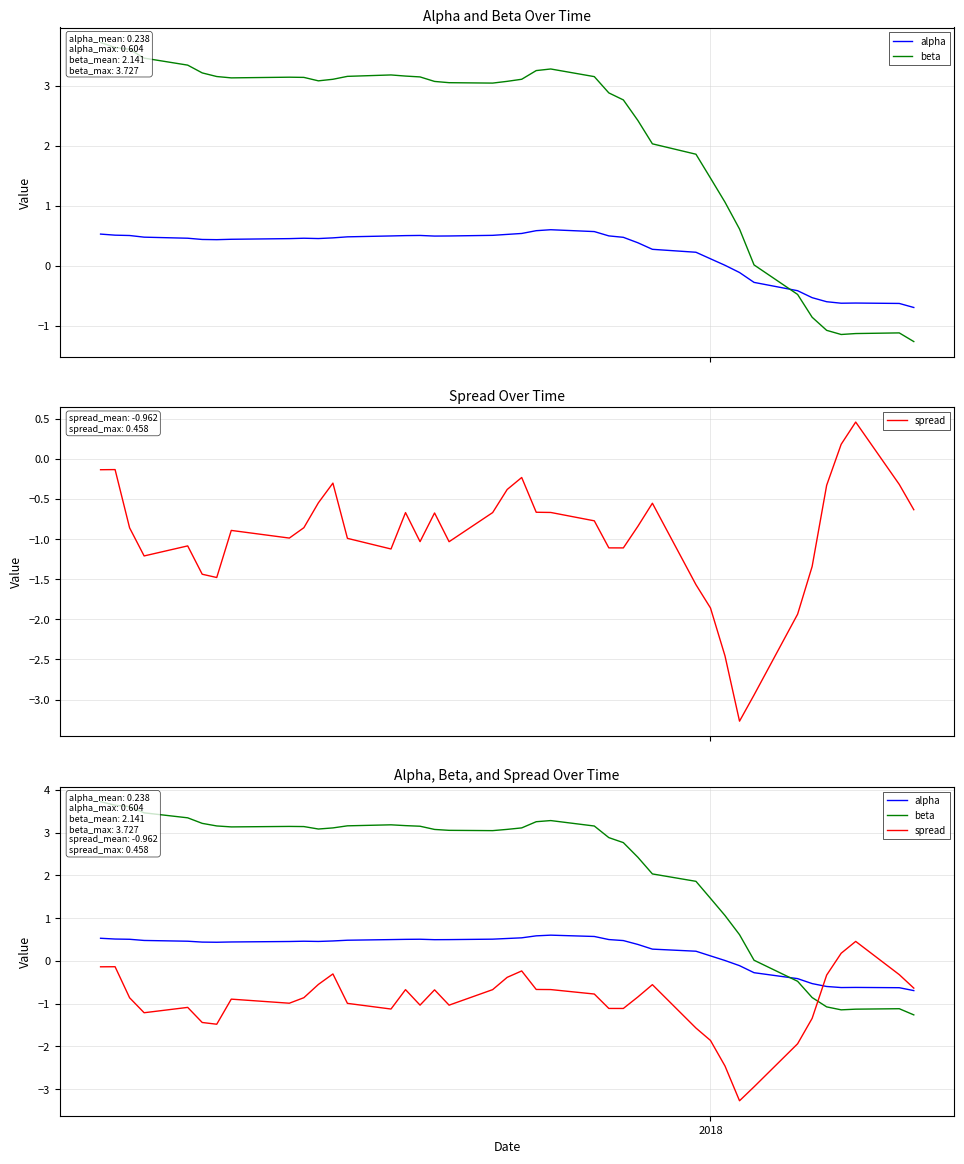

At how many categories does at least one series exceed 2?

28